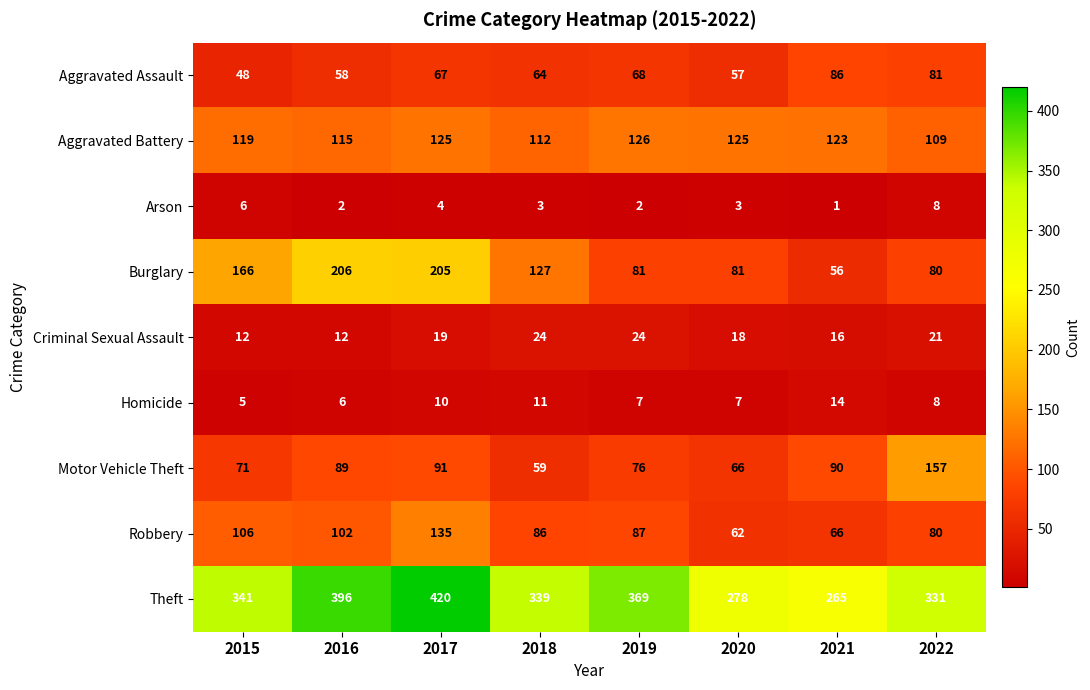

At which category is the sum across all series the highest?

2017